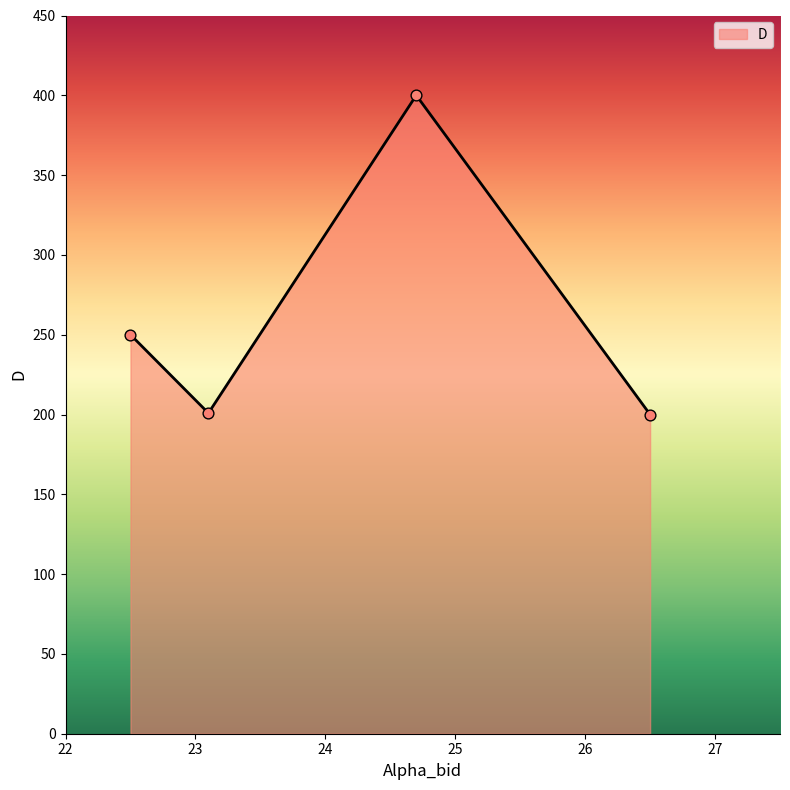

Between 22.5 and 23.1, which is larger?

22.5